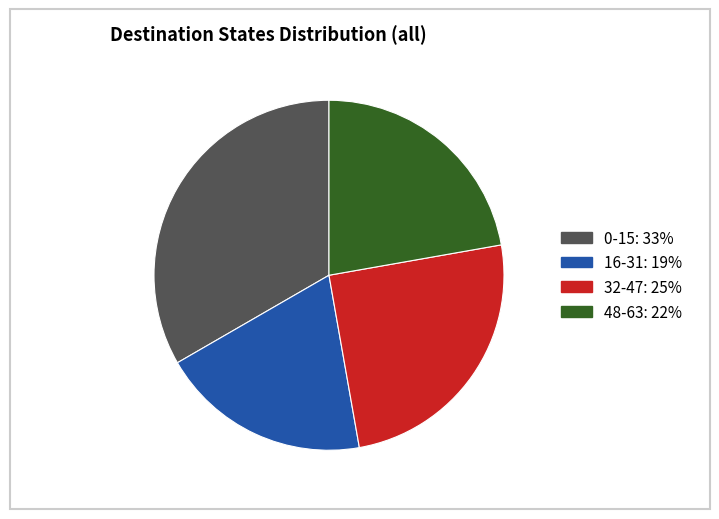

Is there a majority slice in this chart?

No